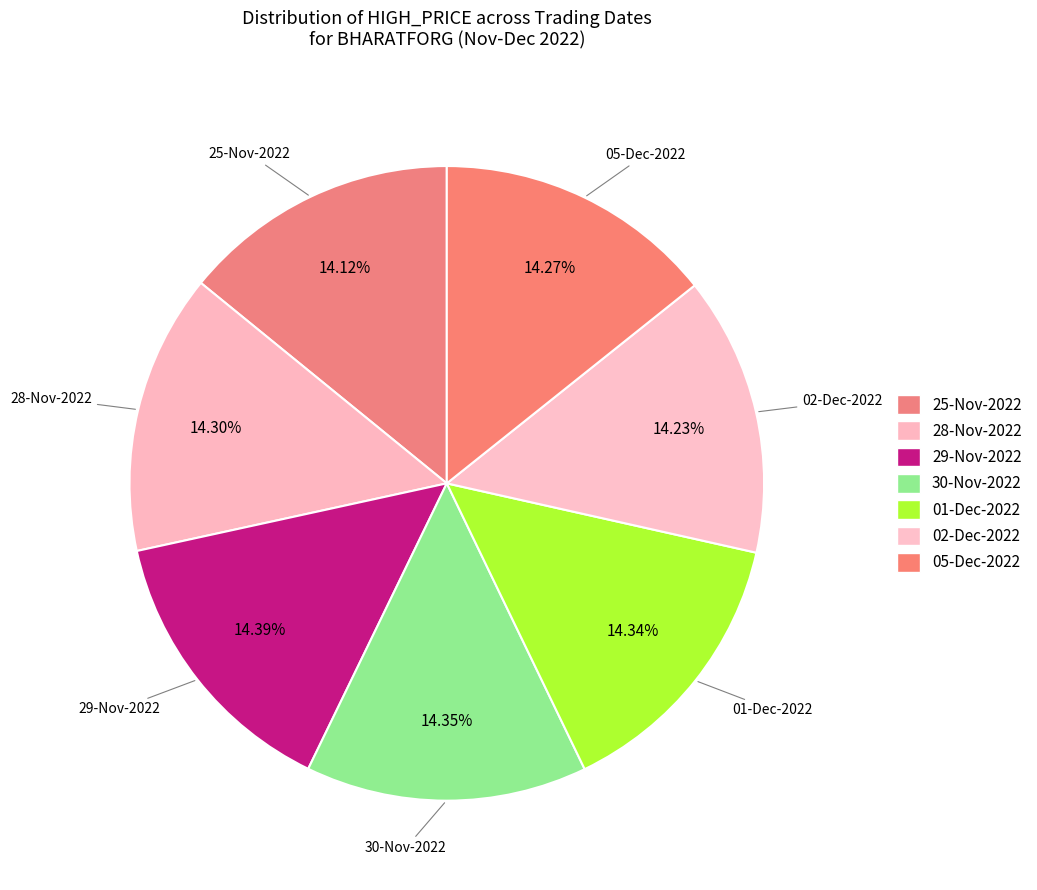

Count the number of slices in the pie.

7